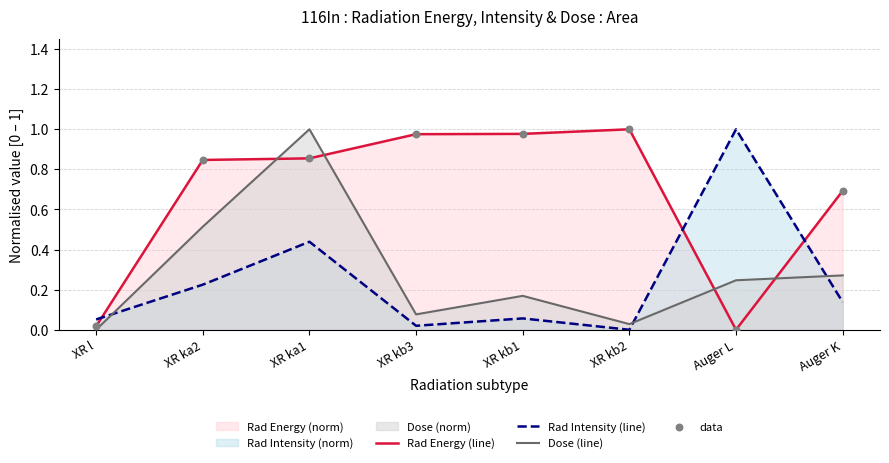

Which series has the largest Y range (max minus min)?

Rad Energy (line)